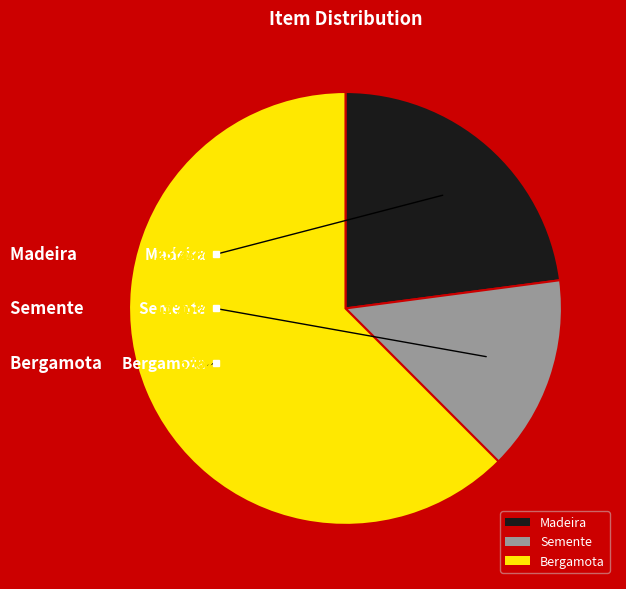

To the nearest percent, what portion does Madeira represent?

23%